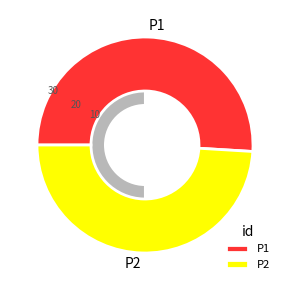

What percentage is the P2 slice, to the nearest percent?

49%